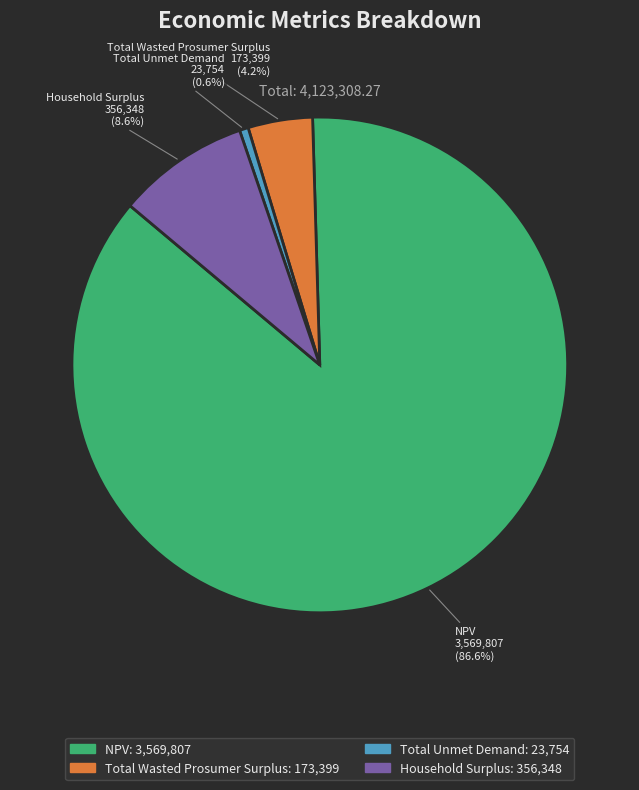

To the nearest percent, what is the difference between the largest and smallest slice percentages?

86%